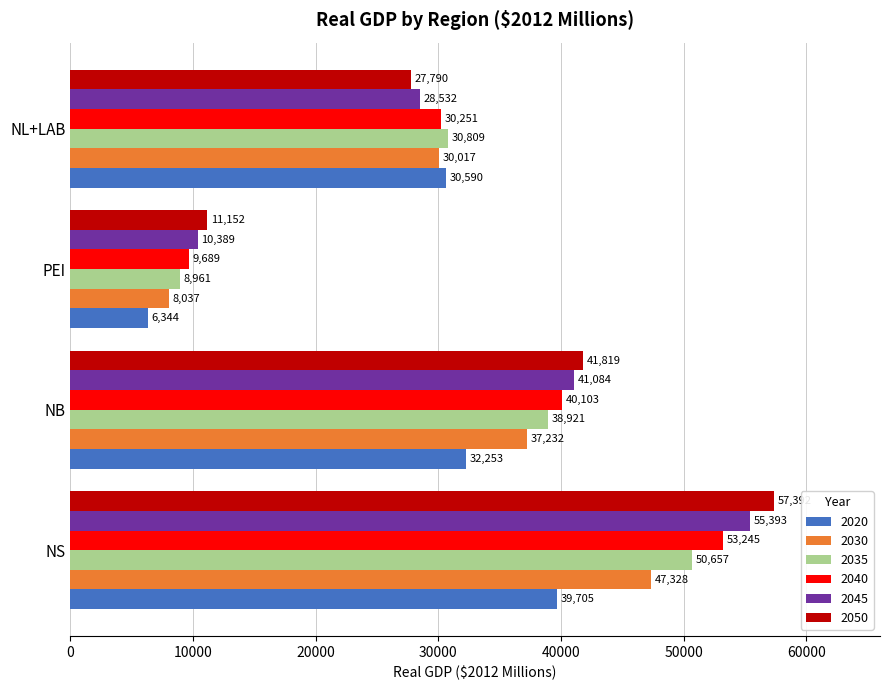

Is the value of 2035 at NB greater than the value of 2040 at NL+LAB?

Yes